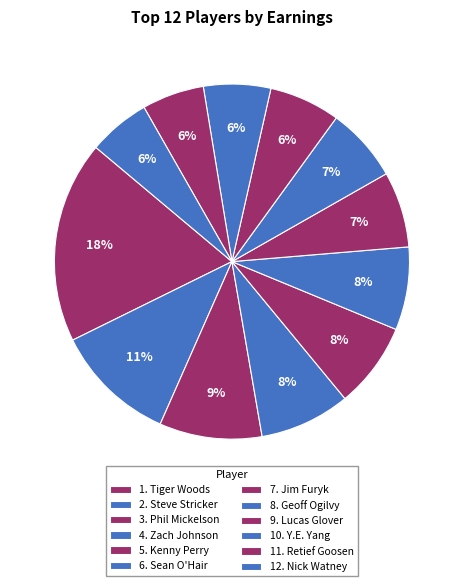

Count the number of slices in the pie.

12